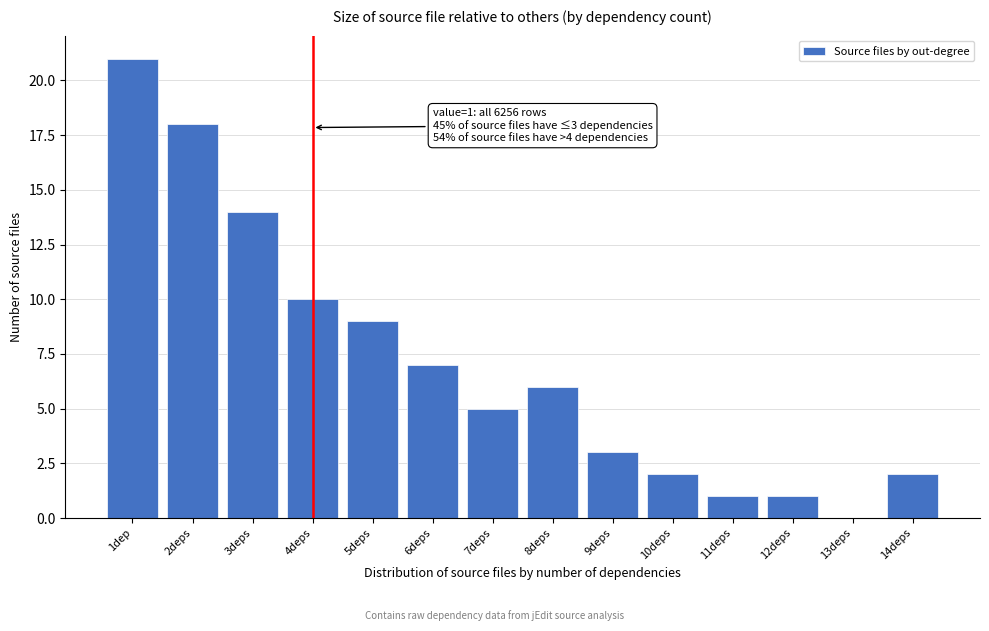

Reading right to left, transcribe all the data shown in this chart.

14deps=2	13deps=0	12deps=1	11deps=1	10deps=2	9deps=3	8deps=6	7deps=5	6deps=7	5deps=9	4deps=10	3deps=14	2deps=18	1dep=21